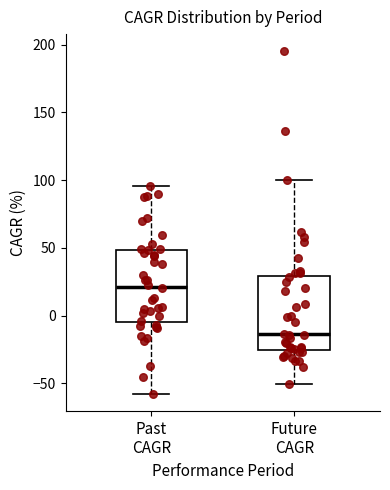

Which box has the highest median line?

Past CAGR